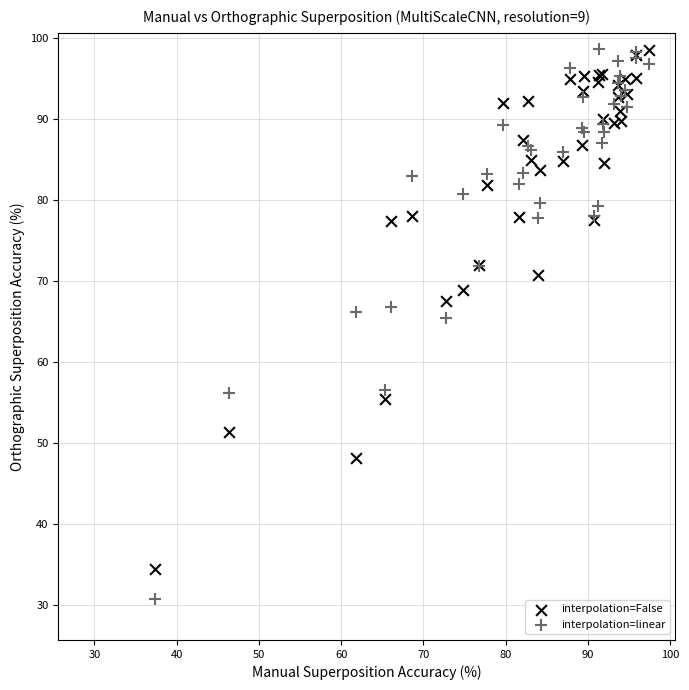

Which series has the widest spread of Y values?

interpolation=linear